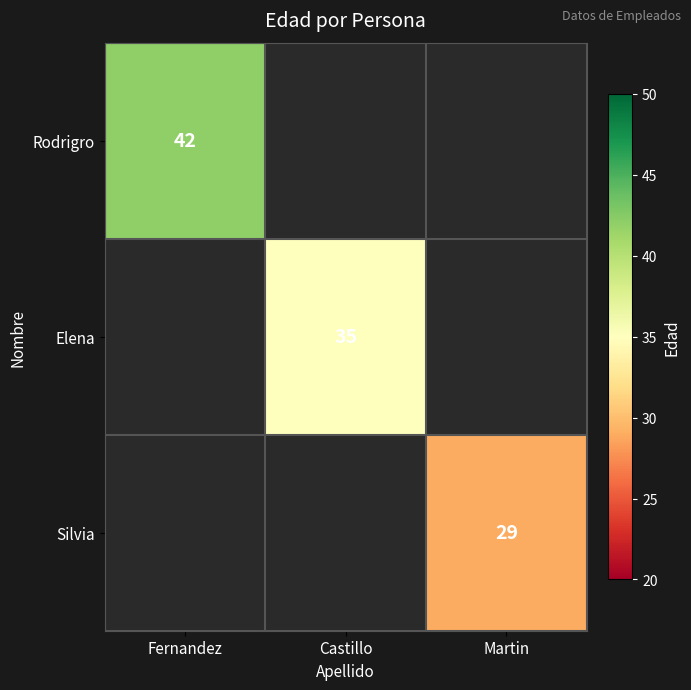

What is the maximum value shown in the chart?

42.0